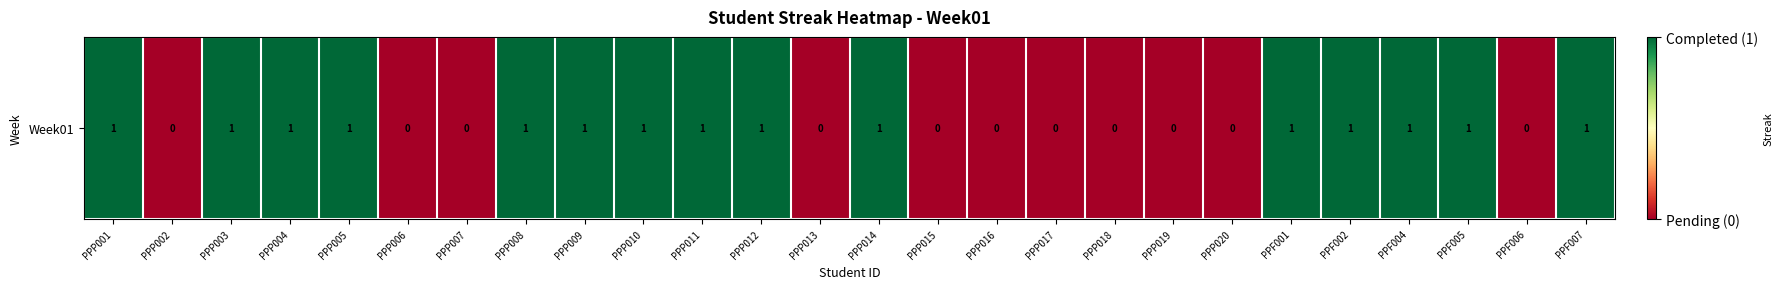

The value at PPP004 is 2. True or false?

False